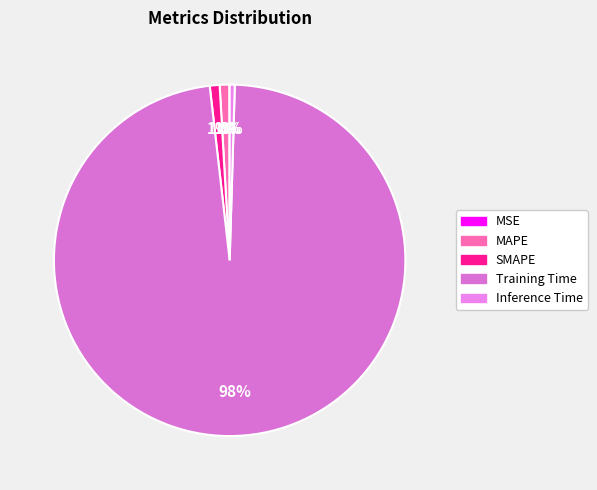

Combined, what portion of the pie is Training Time and SMAPE?

98.6%